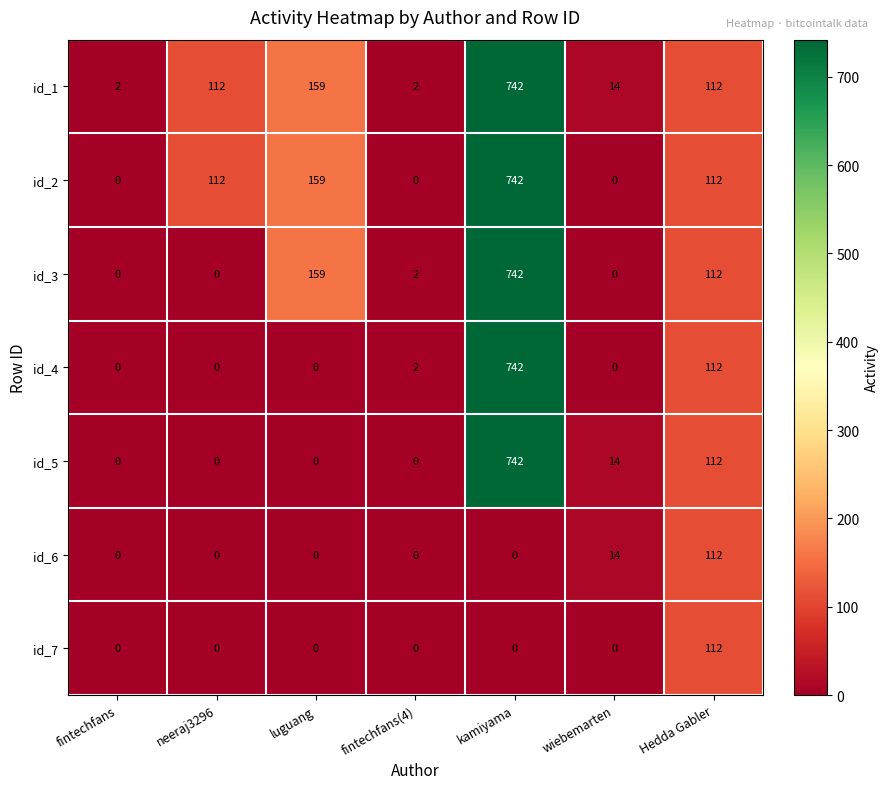

True or false: id_3 has a value of 159 at luguang.

True